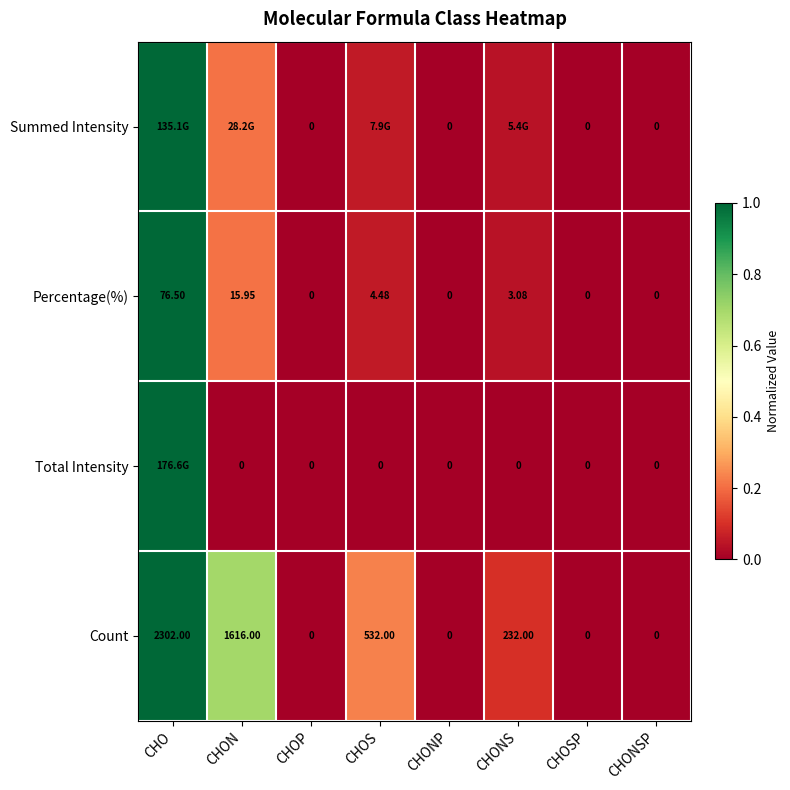

At which category is the sum across all series the highest?

CHO